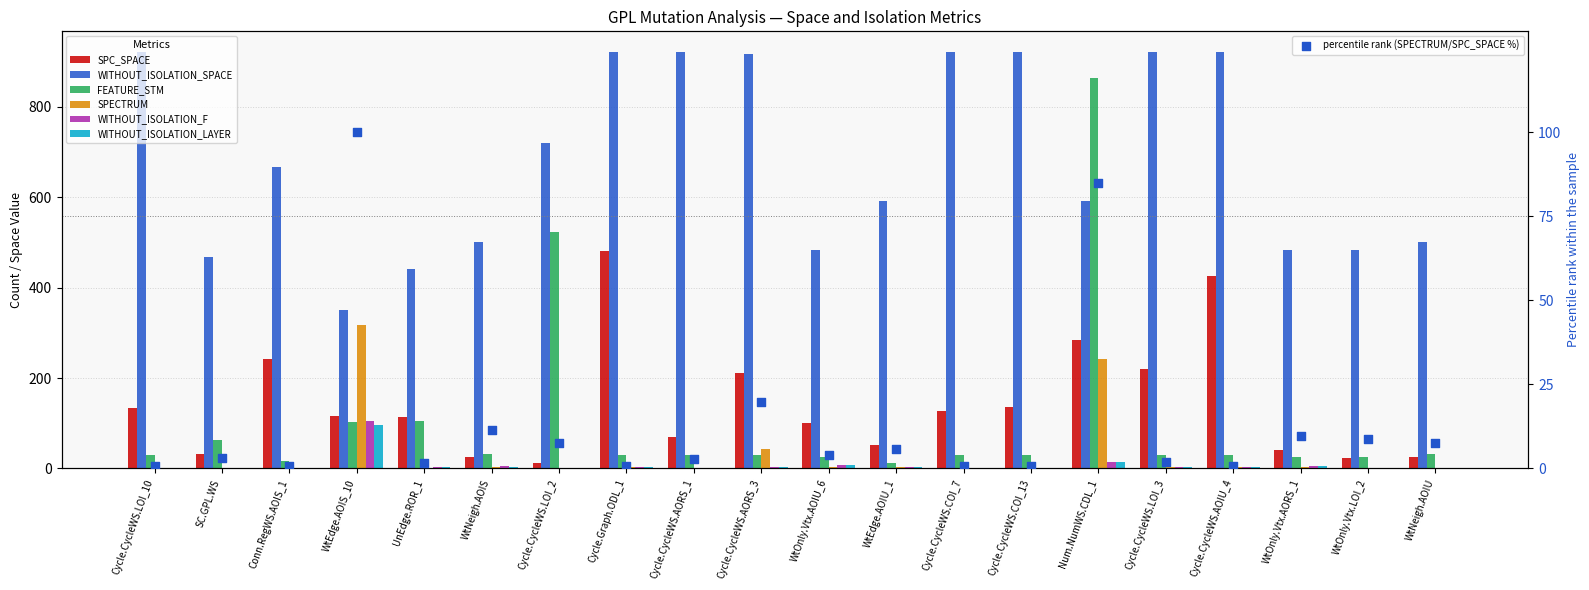

Which series contains the lowest Y value?

SPECTRUM